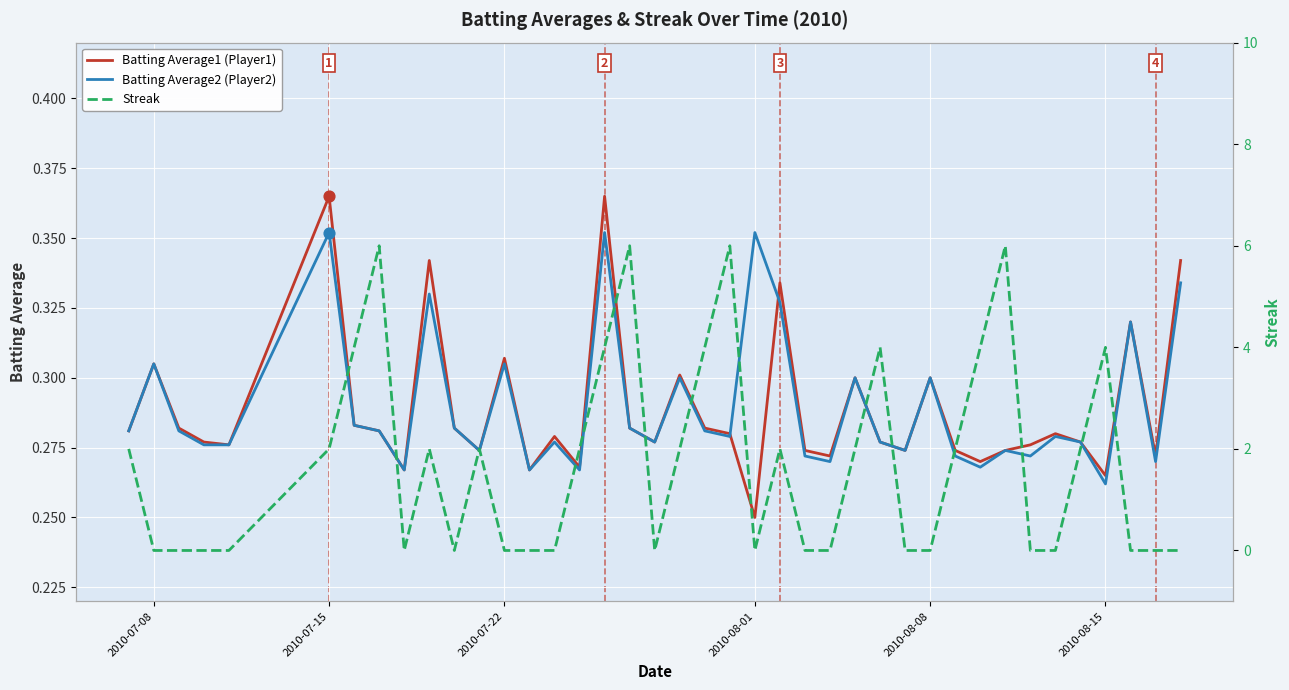

At how many categories does at least one series exceed 3?

10